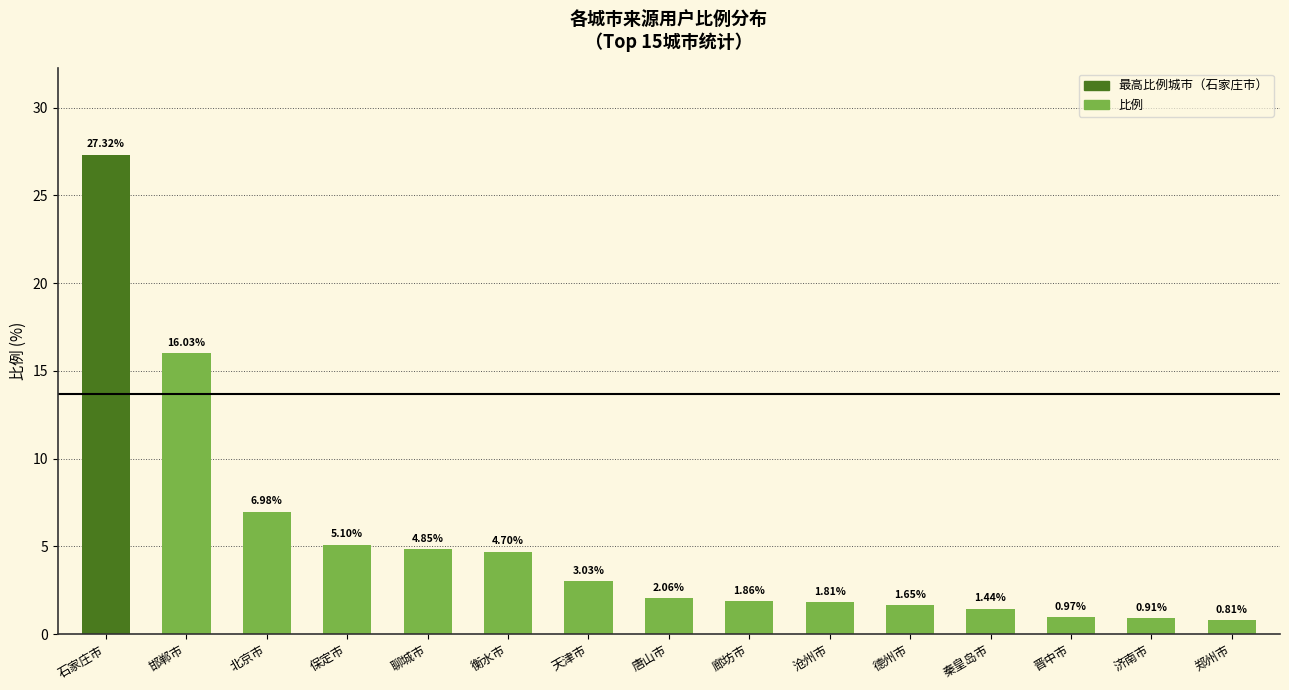

How many series are shown in this chart?

1